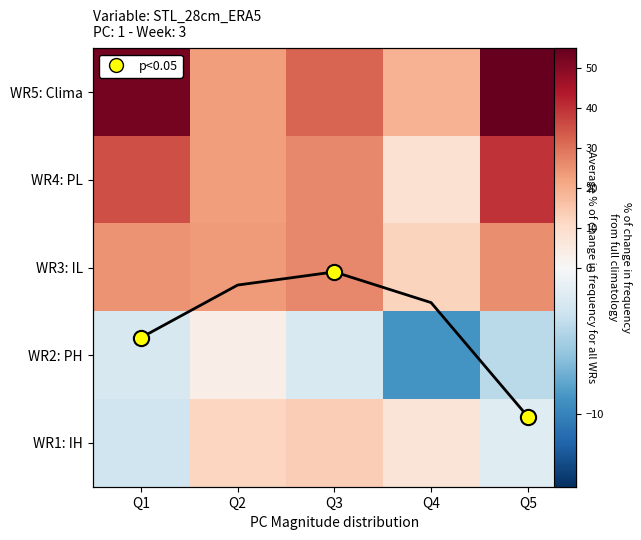

Which series has the largest total across all categories?

WR5: Clima